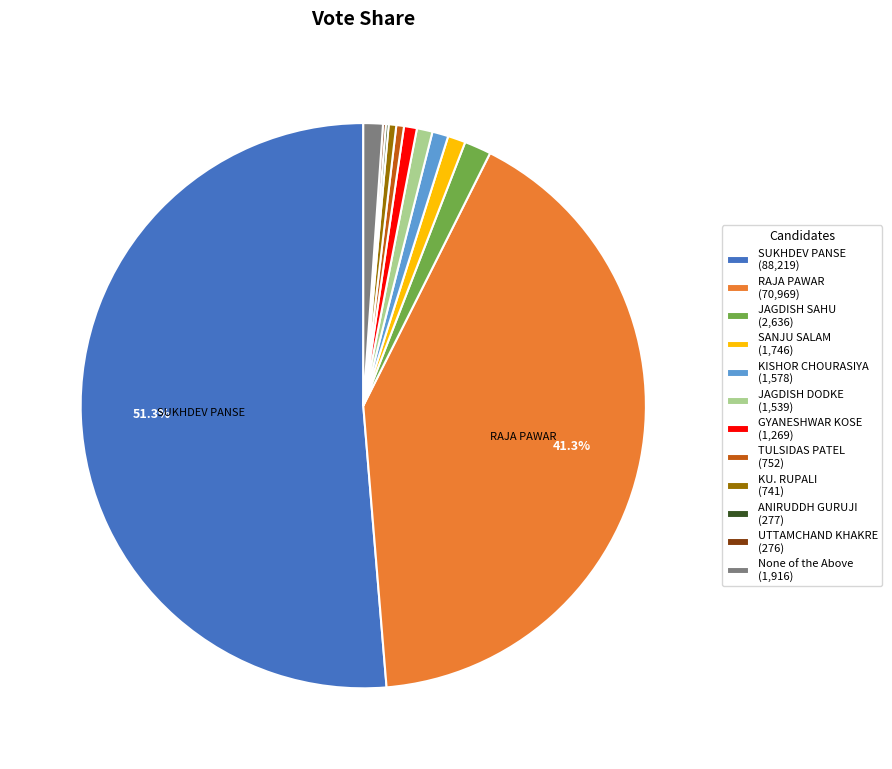

The JAGDISH DODKE slice represents 11% of the pie. True or false?

False